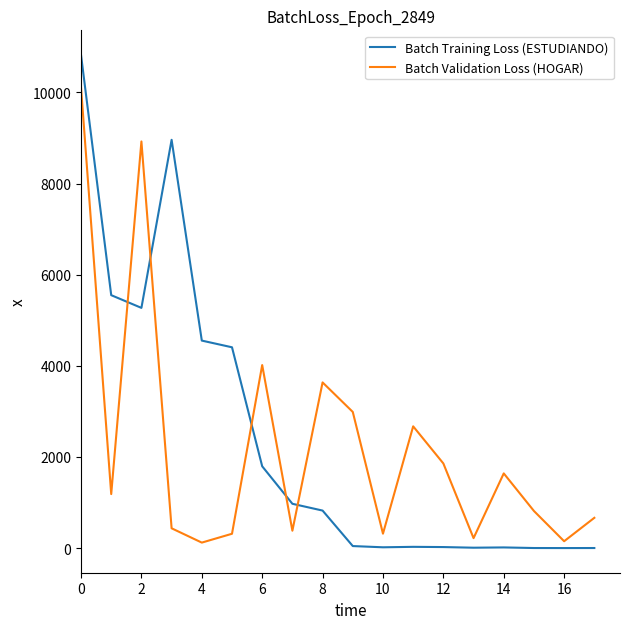

What is the difference between the maximum and minimum values in the Batch Training Loss (ESTUDIANDO) series?

10823